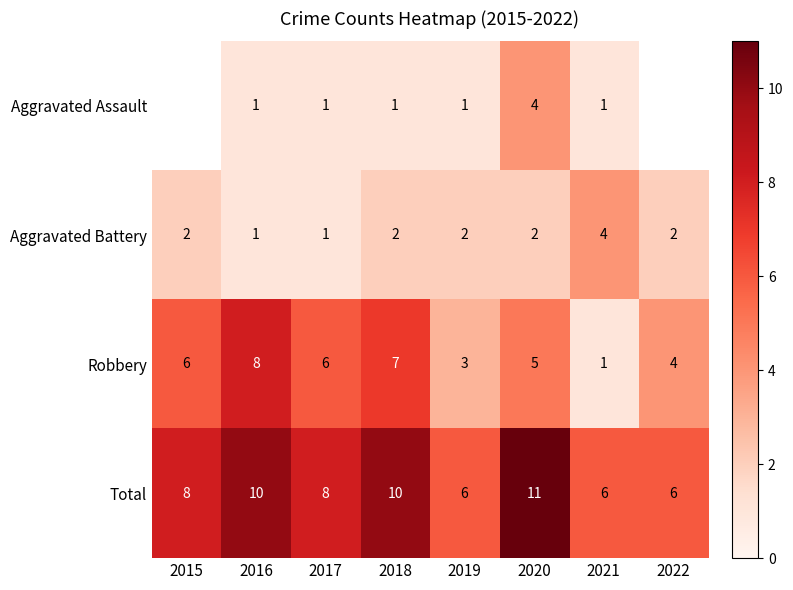

The value of Robbery at 2021 is 1.3. True or false?

False